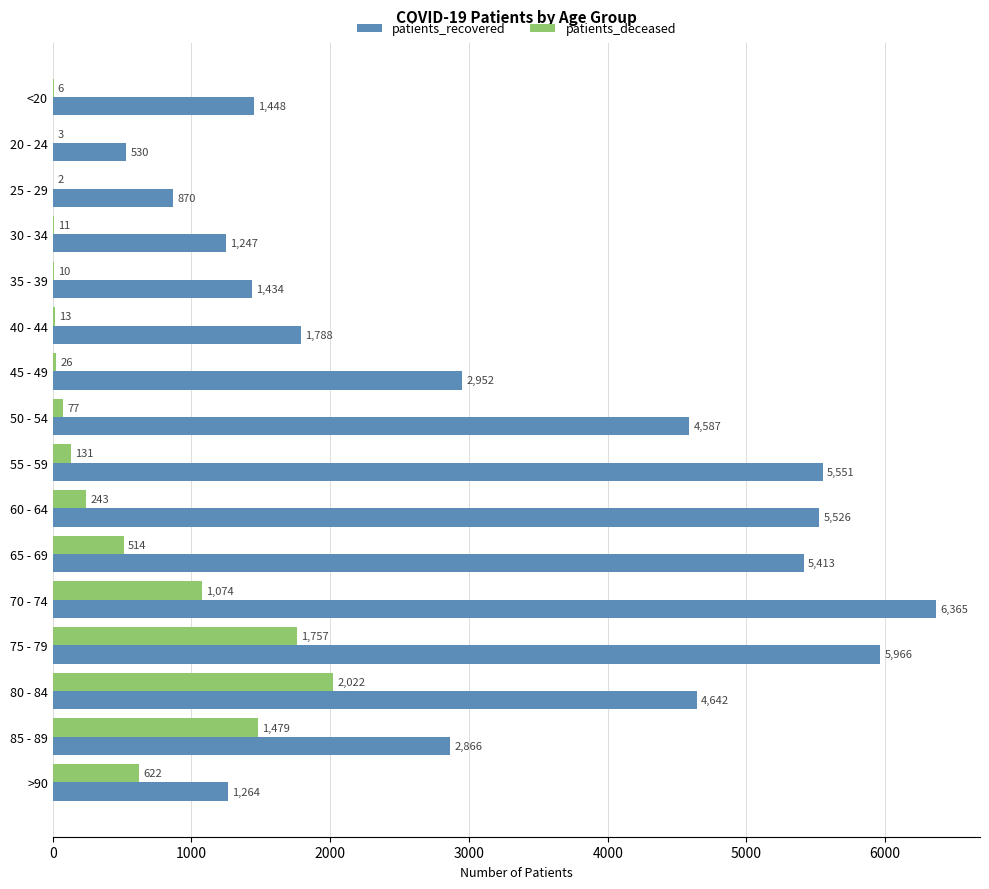

Which category has the highest value in the patients_deceased series?

80 - 84